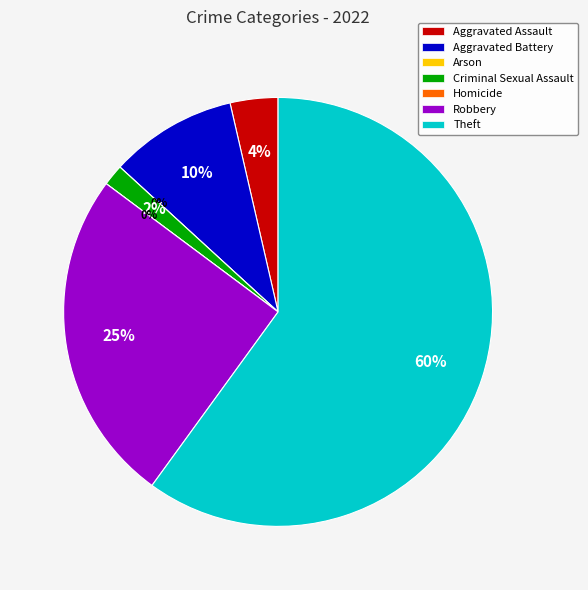

How many slices are in this pie chart?

7